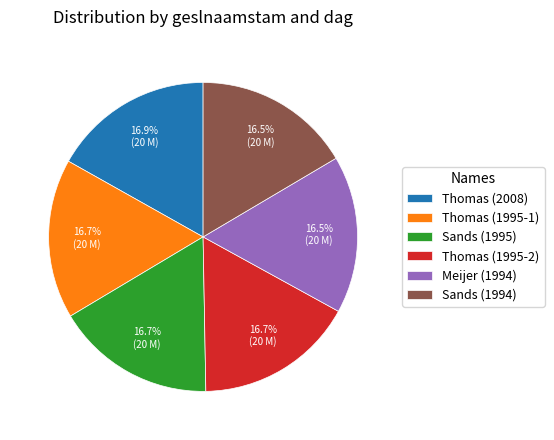

Approximately how many times larger is the value at Sands (1994) compared to Thomas (1995-1)?

1.0